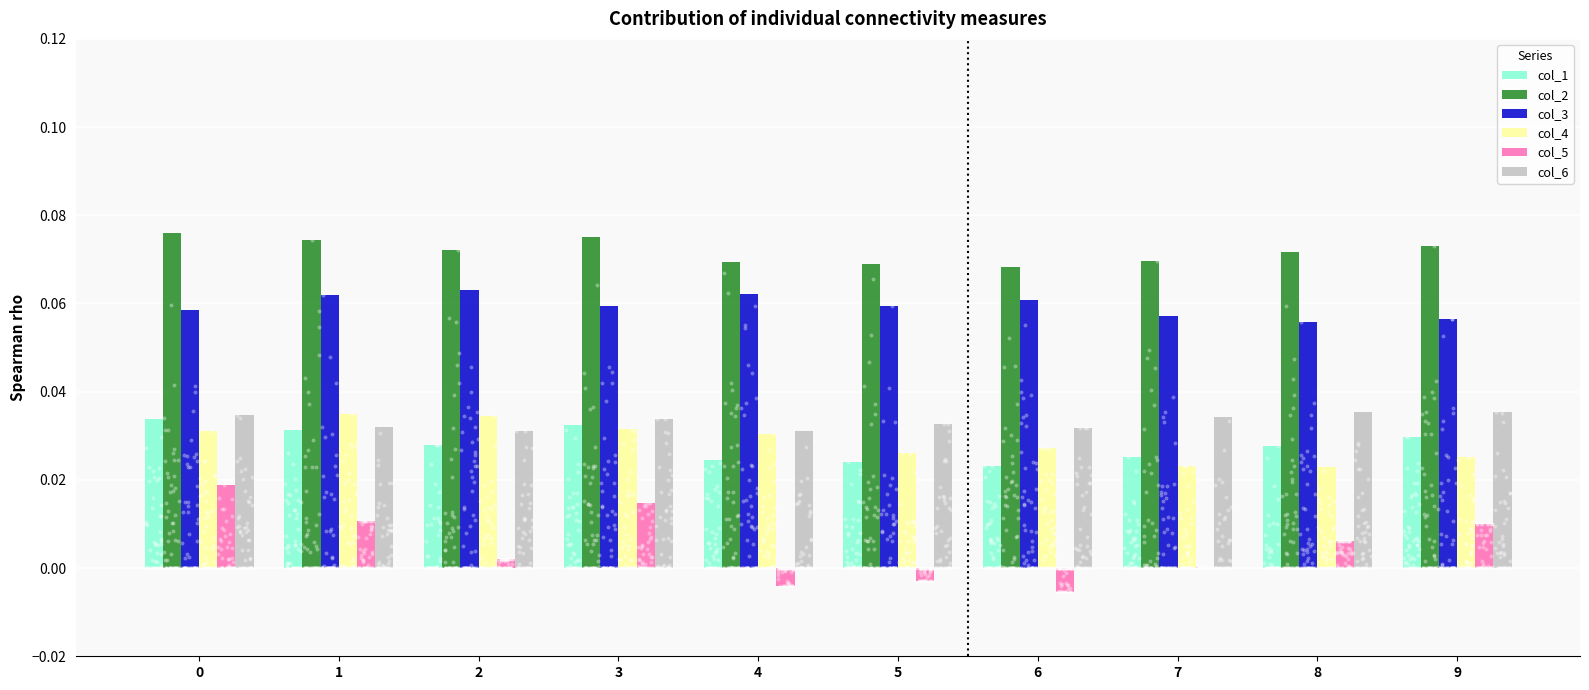

At how many categories does at least one series exceed 0?

10